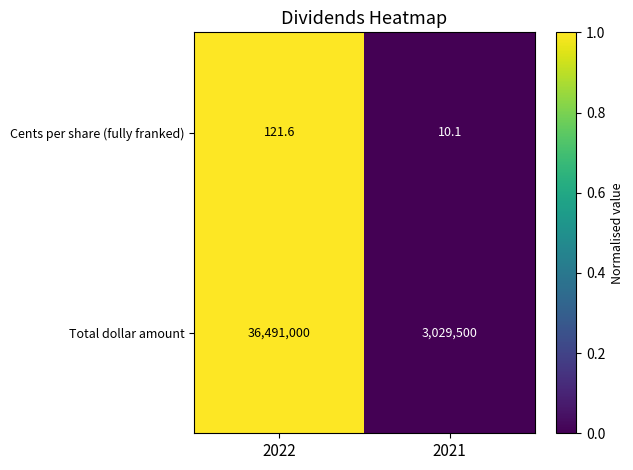

Which series has the largest range (max minus min)?

Total dollar amount